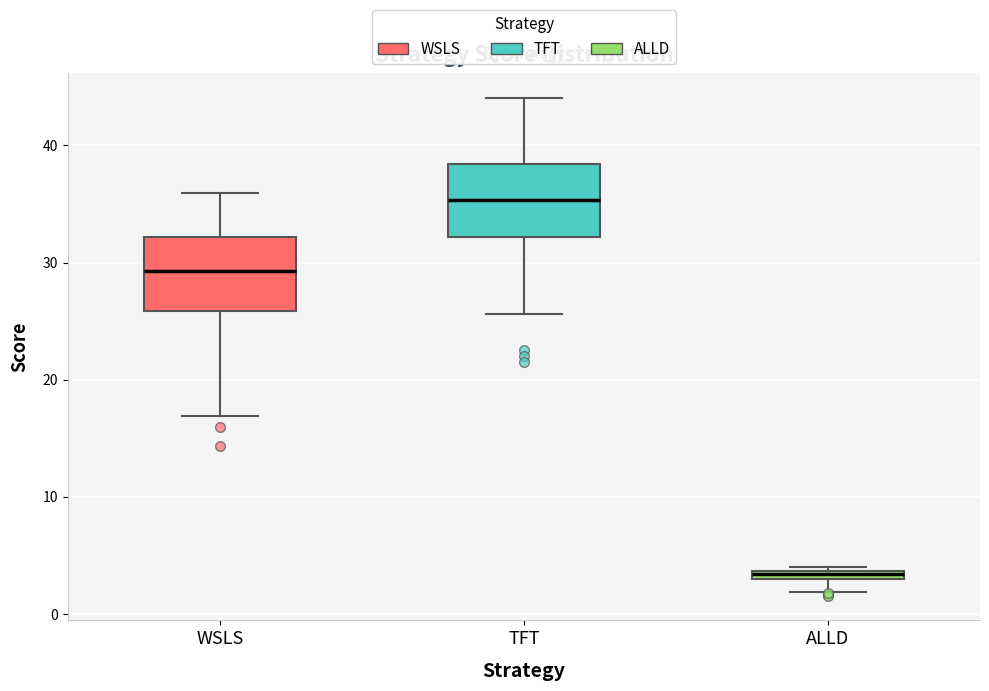

Where is the upper edge of the box for ALLD on the y-axis? The values are not printed on the chart, so give them approximately, as read against the axis.

4